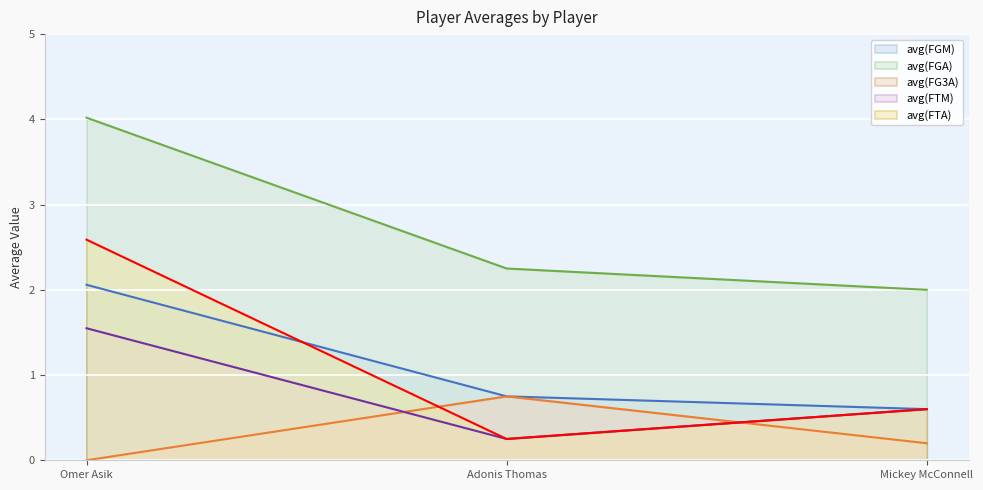

What is the label of the 2nd point from the right?

Adonis Thomas